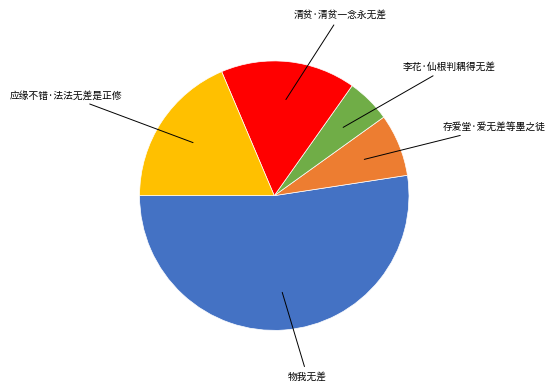

Between 李花·仙根判耦得无差 and 应缘不错·法法无差是正修, which is larger?

应缘不错·法法无差是正修